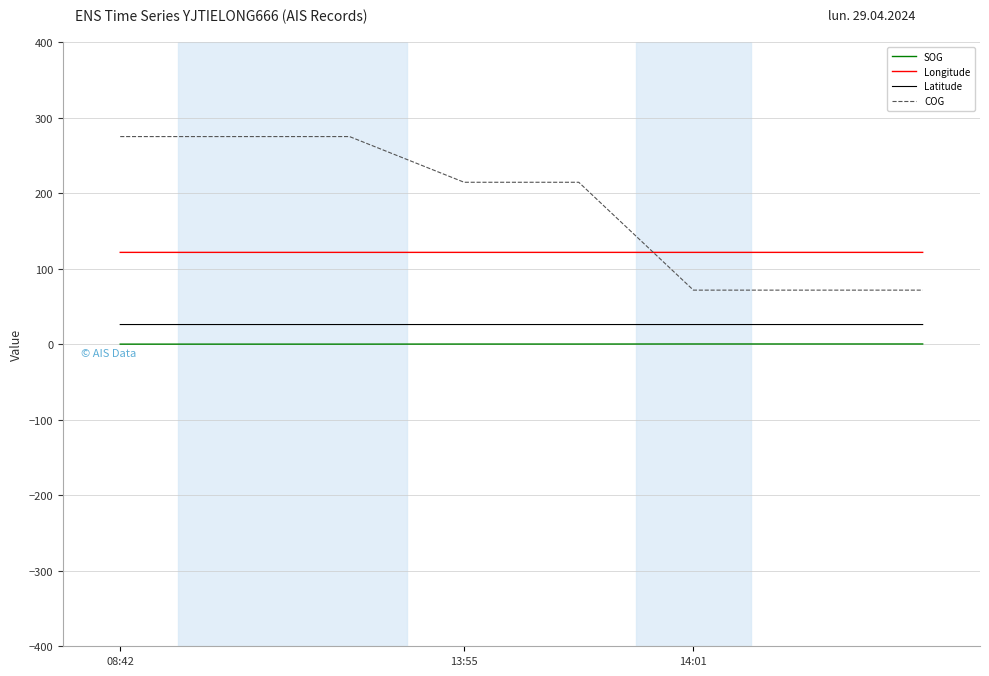

What are all the series names shown in the legend?

SOG, Longitude, Latitude, COG